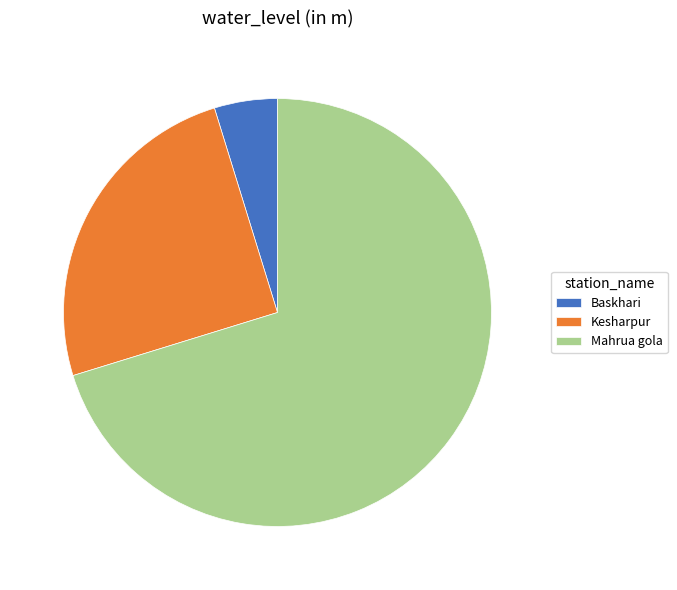

Which category accounts for the majority?

Mahrua gola